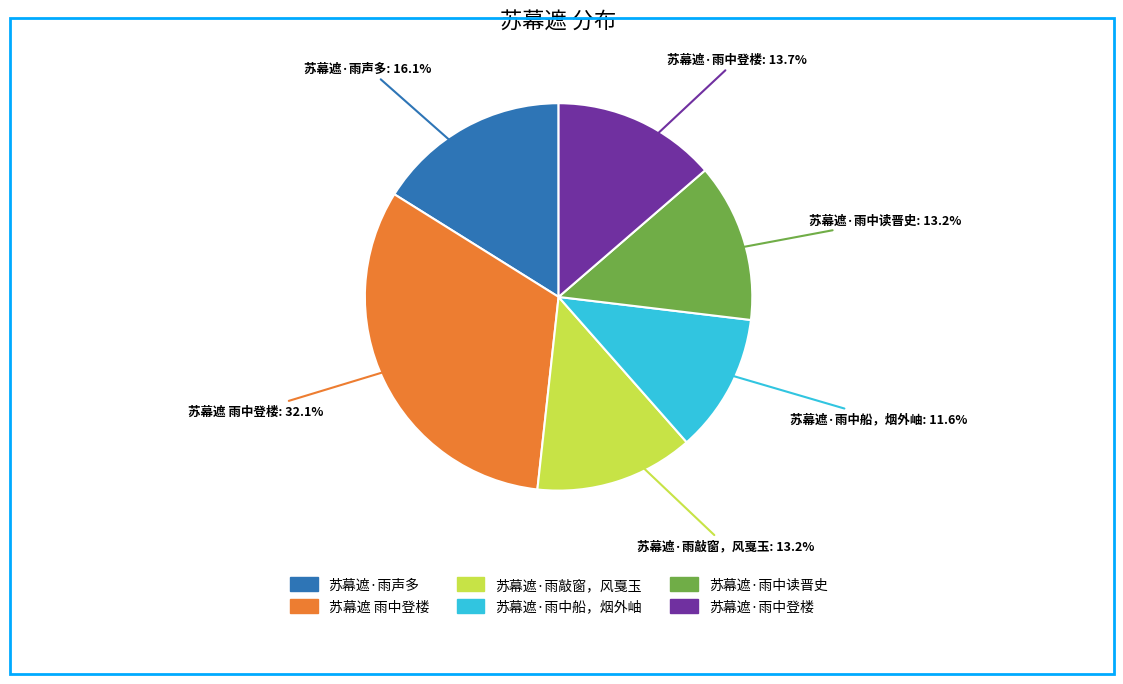

True or false: 苏幕遮·雨中读晋史 accounts for 13% of the total.

True